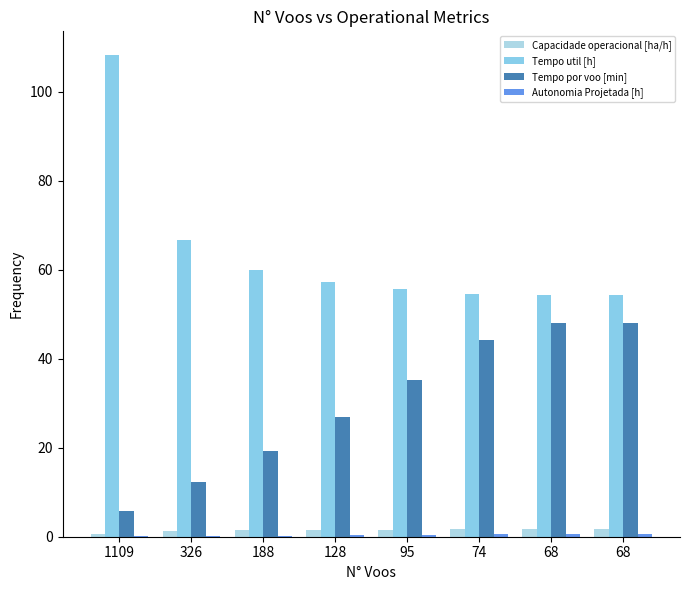

Which series changed the most between 1109 and 128?

Tempo util [h]